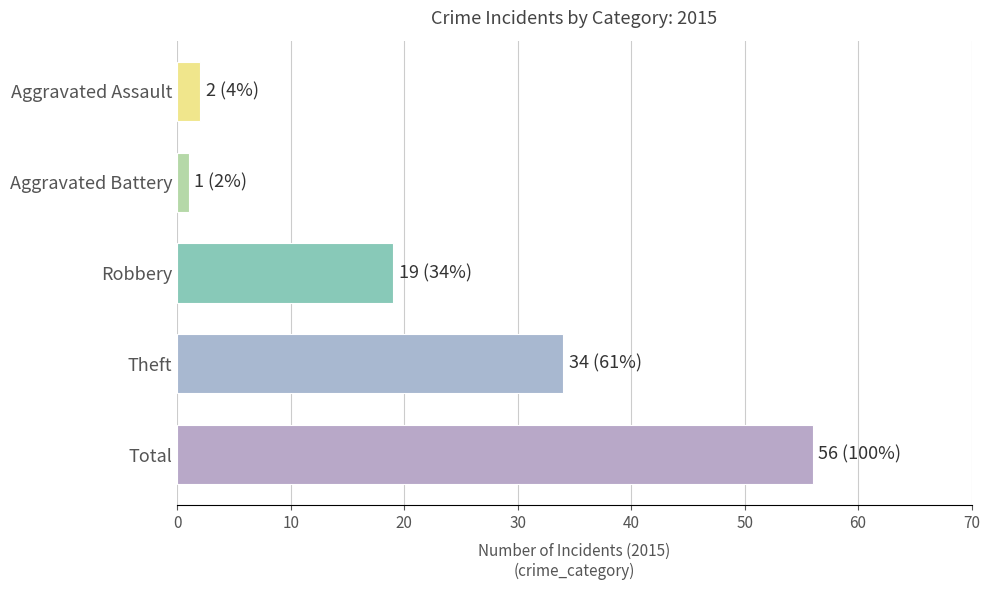

What is the sum of all values?

112